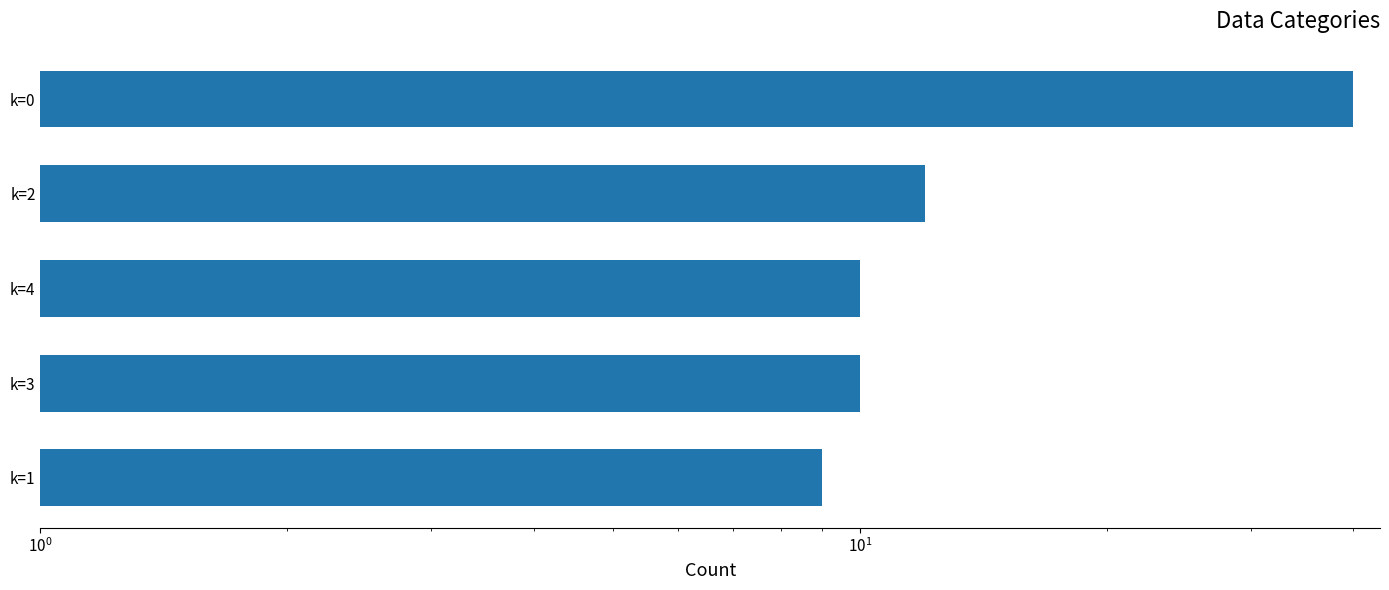

Reading left to right, what are all the values shown in this chart?

9	10	10	12	40